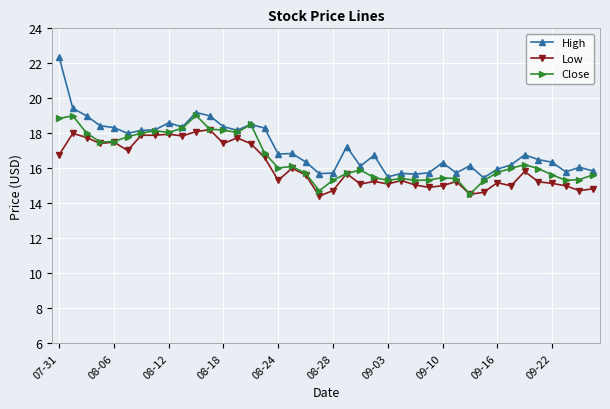

True or false: Low has more than 1 interior local peaks.

True